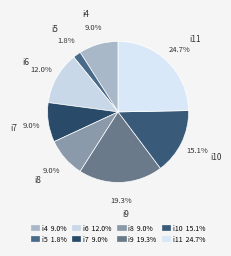

What percentage is the i8 slice, to the nearest percent?

9%